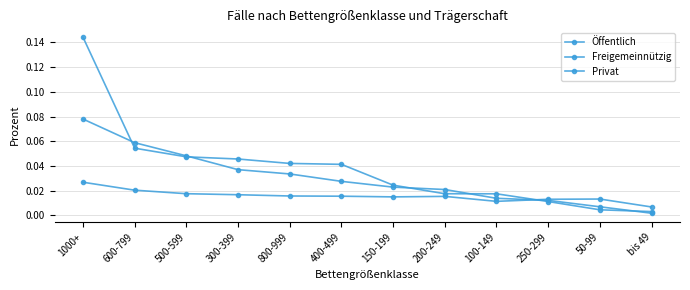

How many data points does each series have?

12